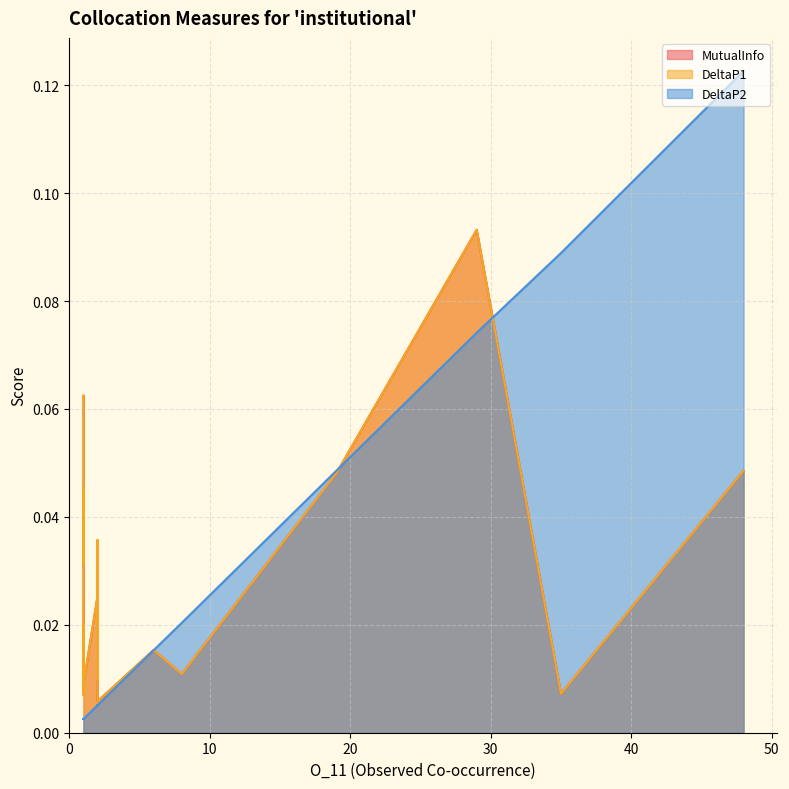

The DeltaP2 series shows 0.0 at racism. True or false?

False